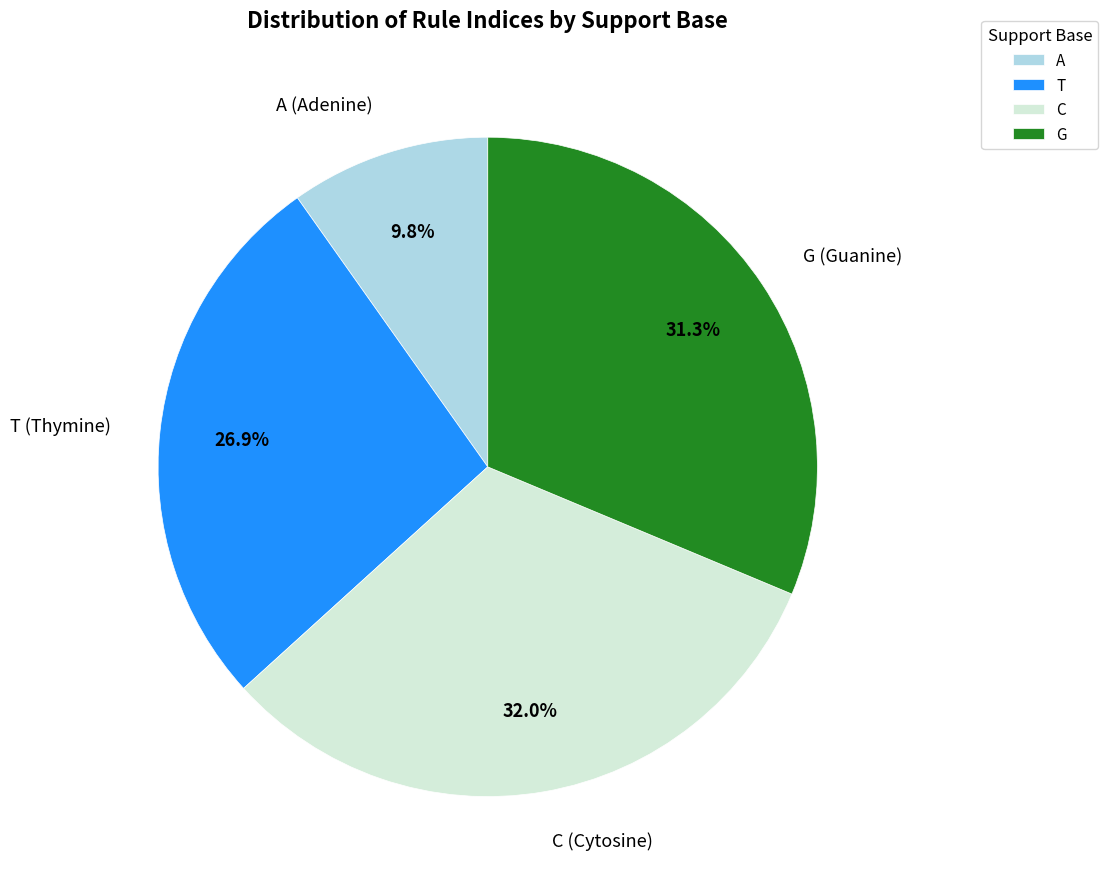

Is the sum of A and C greater than half?

No